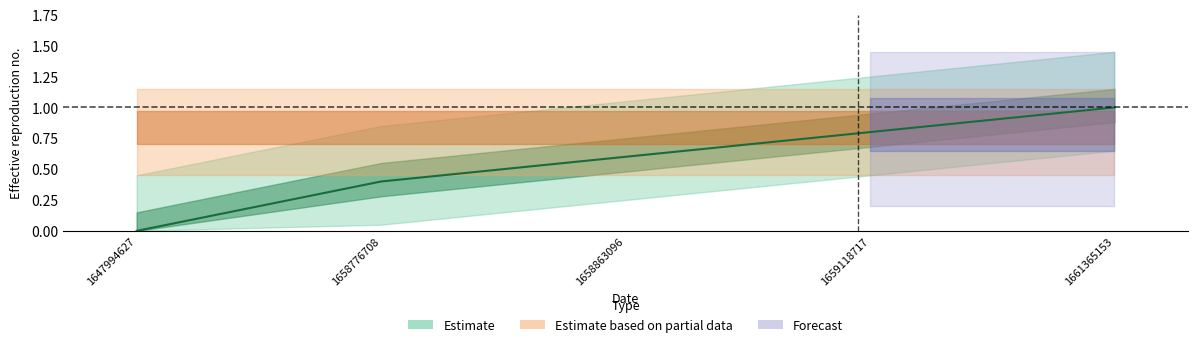

What is the value of the 3rd point from the left?

0.6